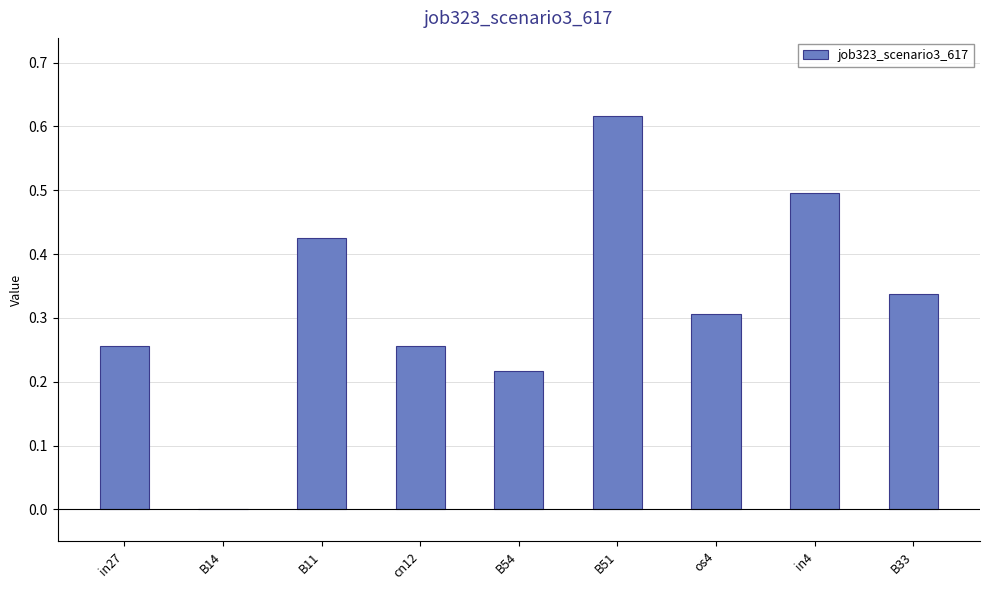

Count the number of values greater than 0.

8